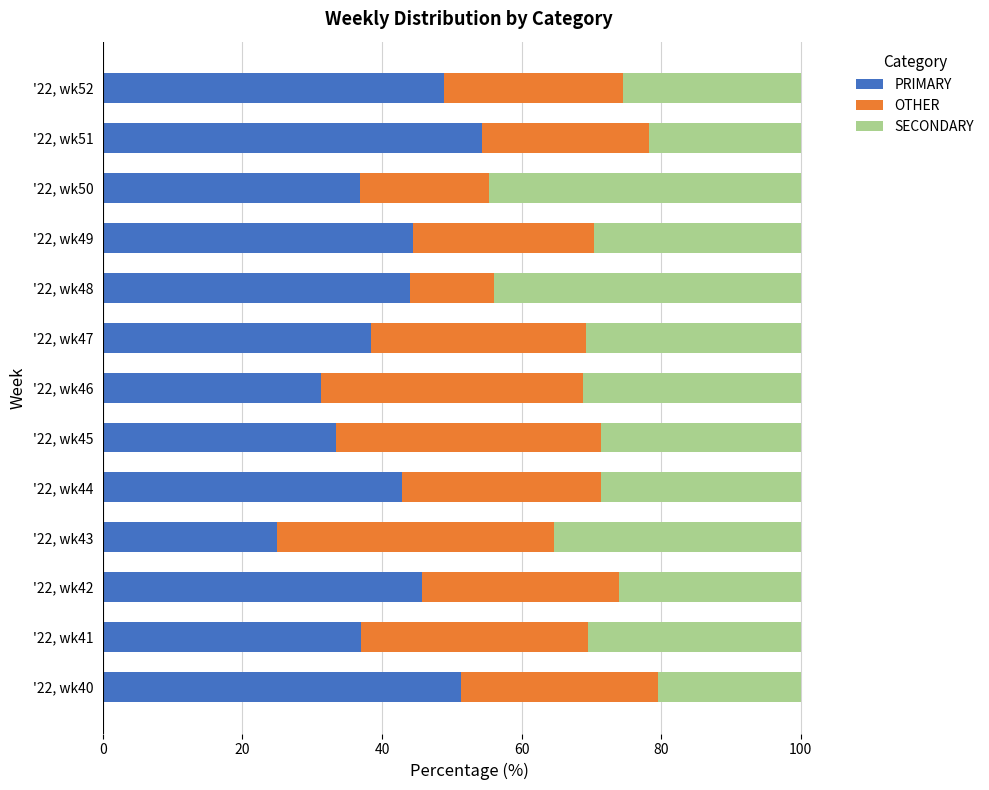

Which category has the highest value in the PRIMARY series?

'22, wk51